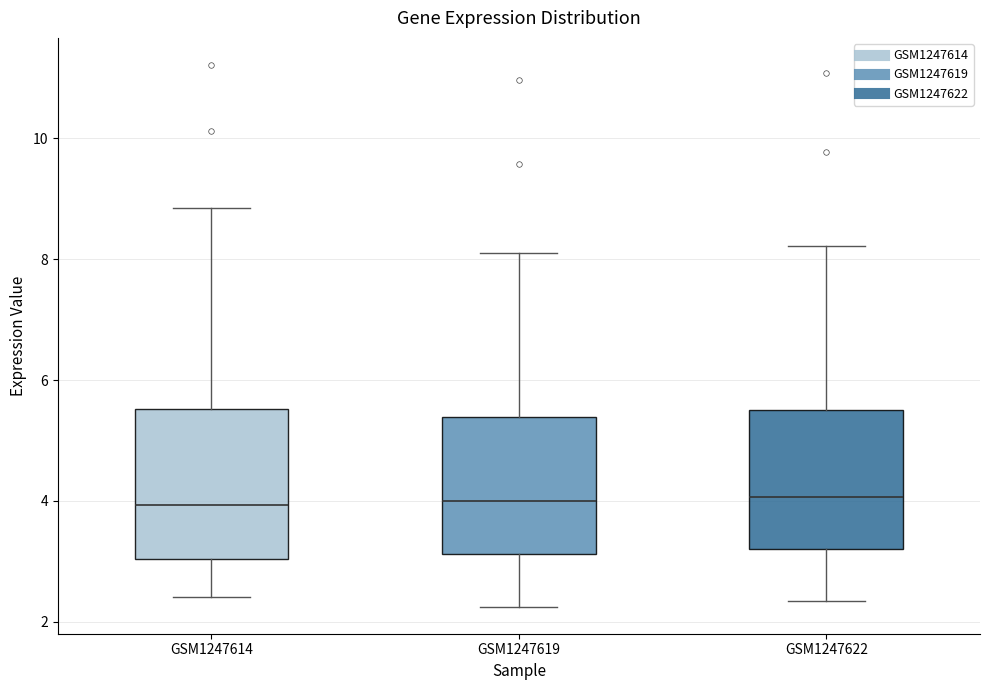

Where is the lower edge of the box for GSM1247622 on the y-axis? The values are not printed on the chart, so give them approximately, as read against the axis.

3.2